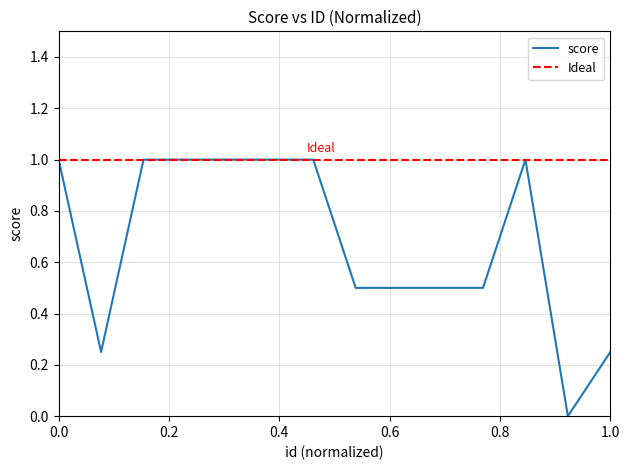

True or false: there are more than 0 points higher than both neighbors.

True